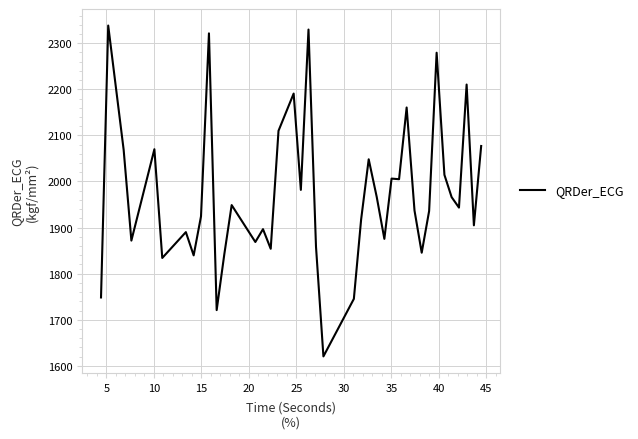

What is the difference between the maximum and minimum values?

717.8